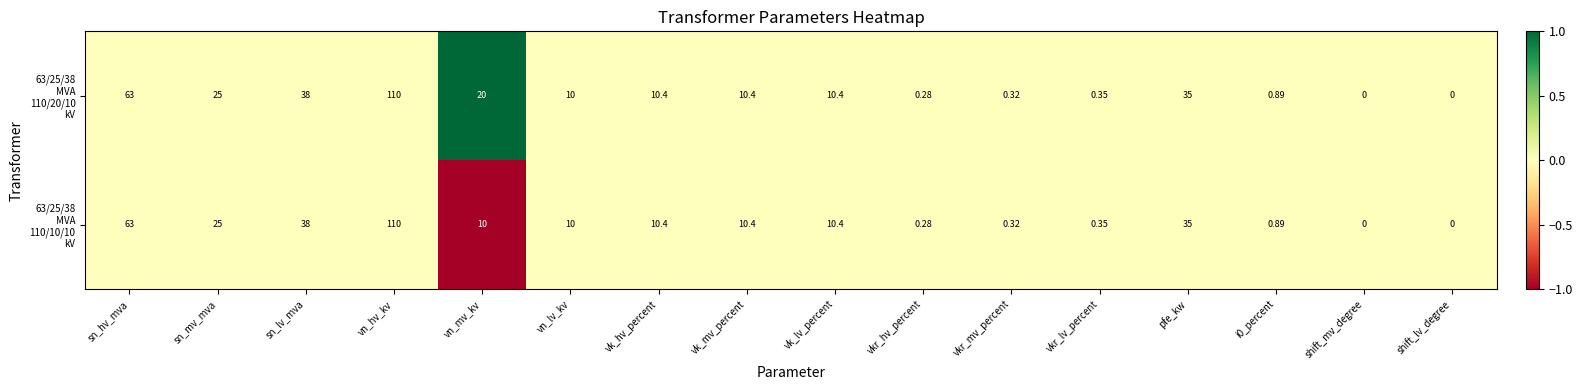

At which category is the sum across all series the highest?

vn_hv_kv